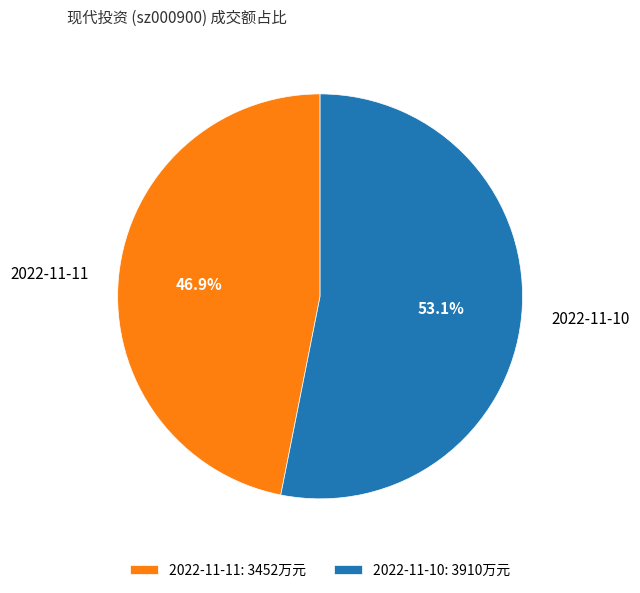

What percentage is the 2022-11-10 slice, to the nearest percent?

53%